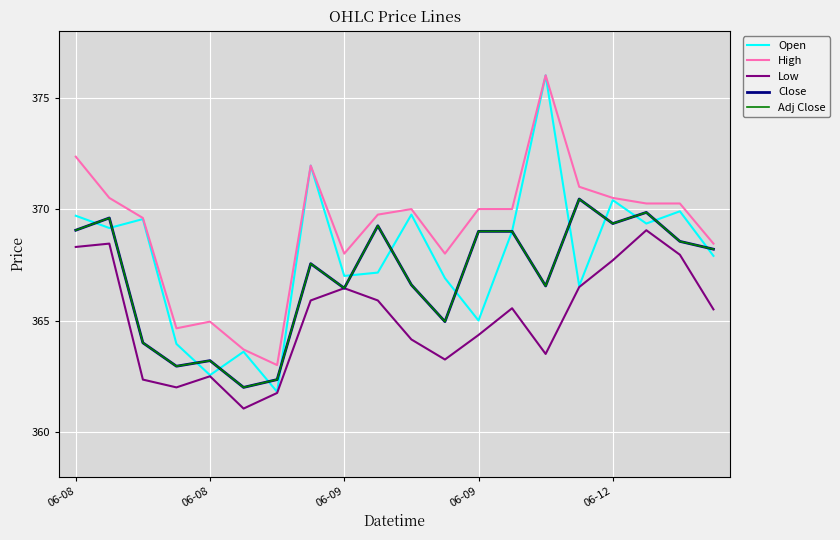

Does the chart have visible grid lines?

Yes